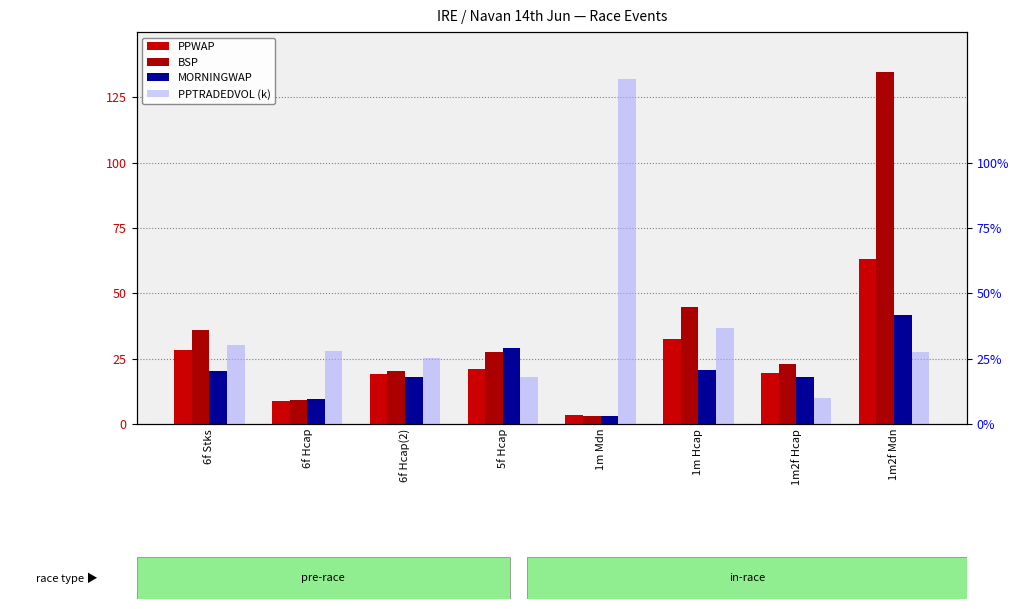

How many series are shown in this chart?

4